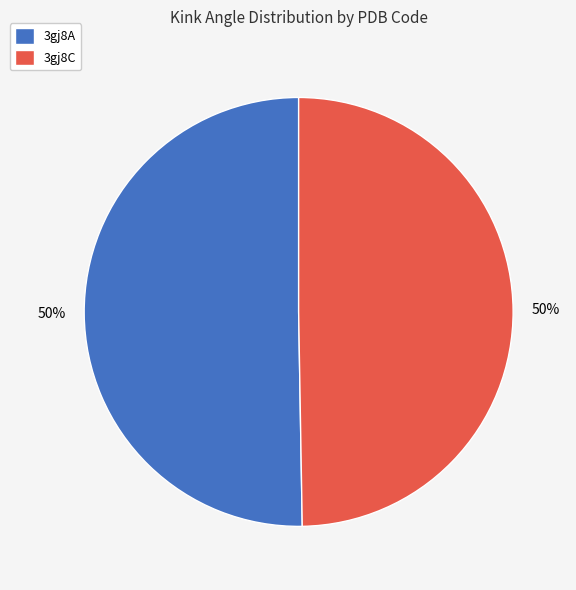

To the nearest percent, what is the combined percentage of 3gj8A and 3gj8C?

100%